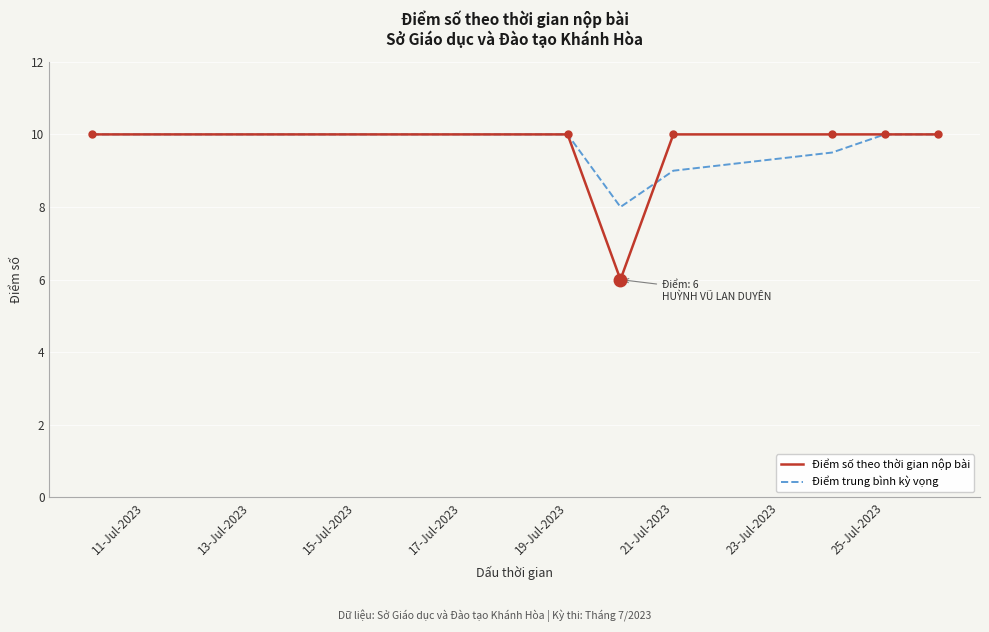

Which series has the largest range (max minus min)?

Điểm số theo thời gian nộp bài